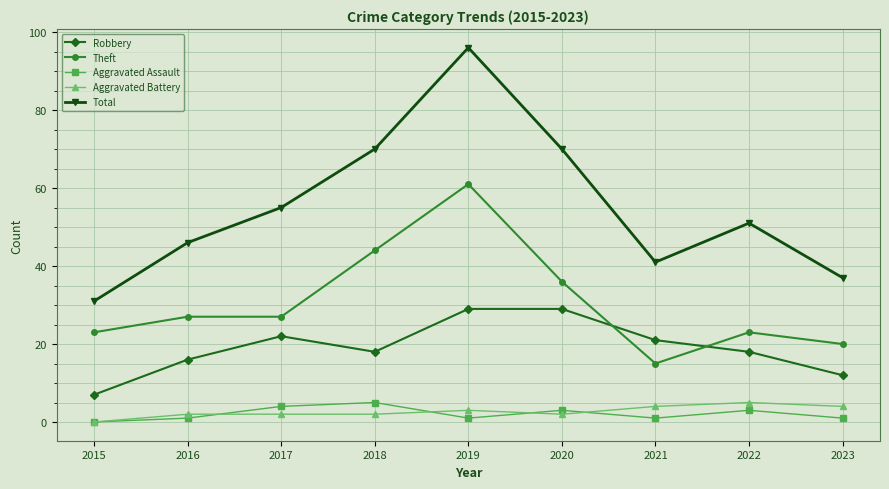

True or false: Aggravated Battery and Robbery cross at least once.

False